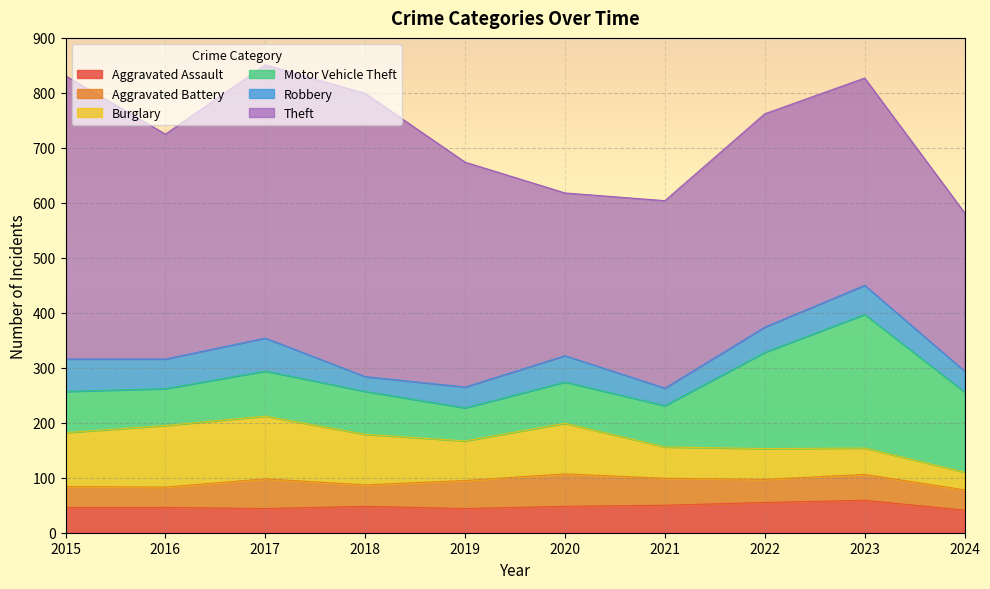

At which category is the sum across all series the highest?

2017